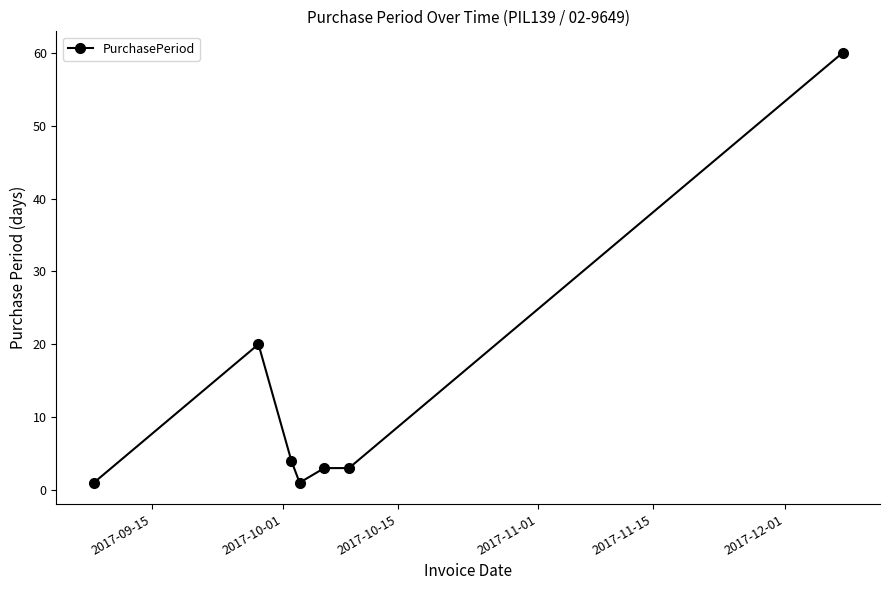

What is the difference between the maximum and minimum values?

59